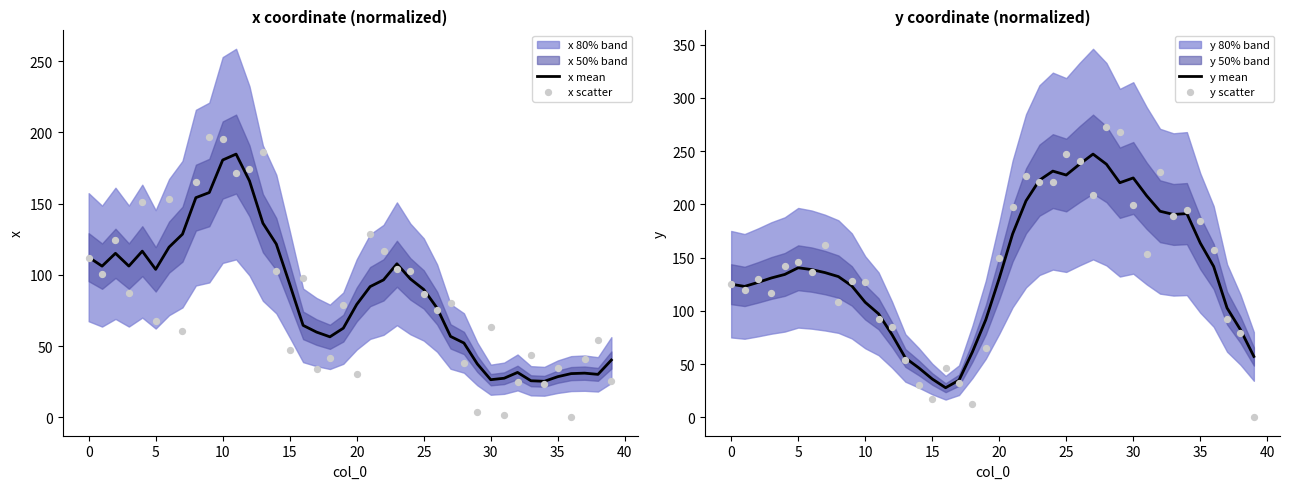

The x mean series shows 28.5 at 35. True or false?

True